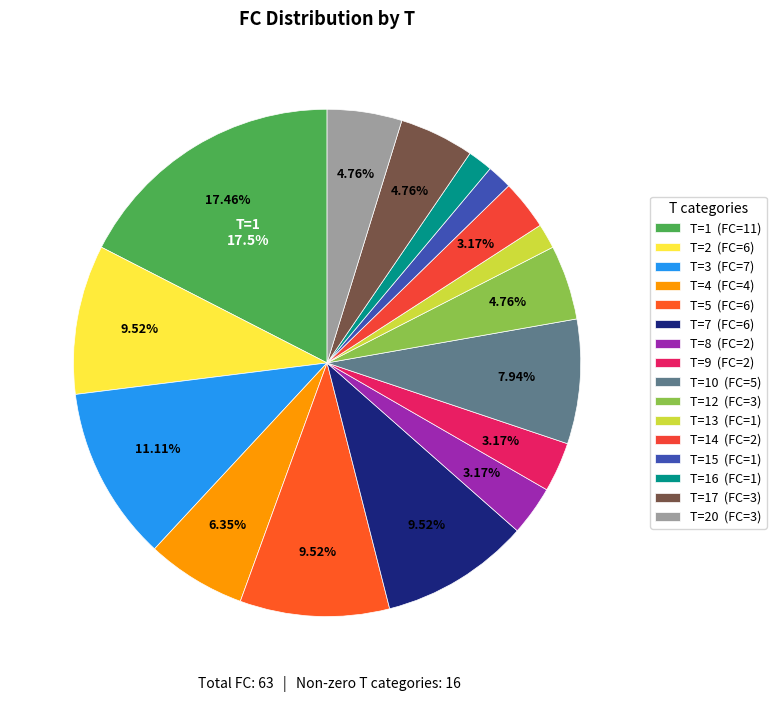

How many slices are in this pie chart?

16